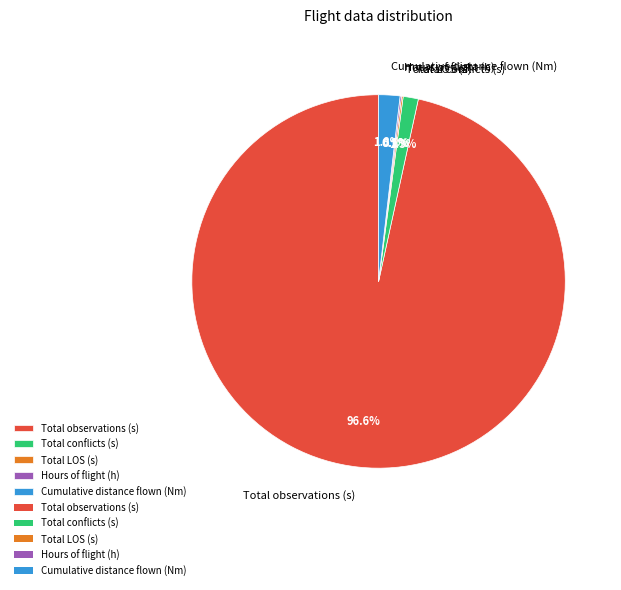

Is there a majority slice in this chart?

Yes